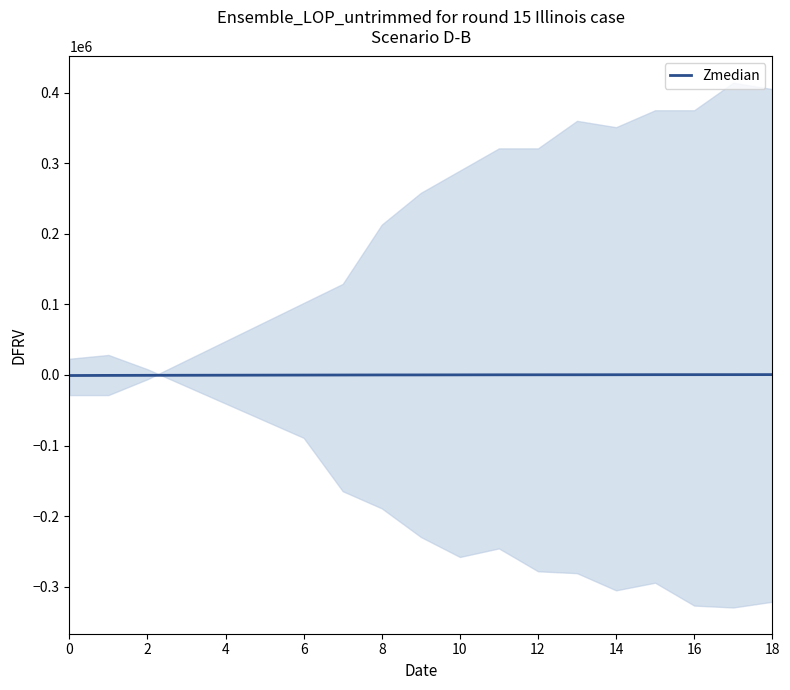

True or false: Zmedian has a value of -788.9 at 0.

True